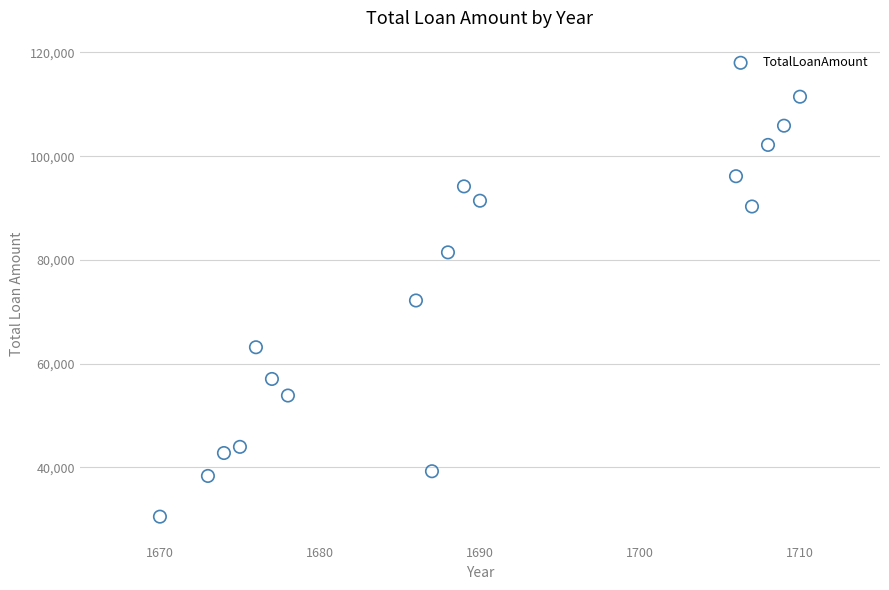

What is the range of Y values (max minus min)?

80959